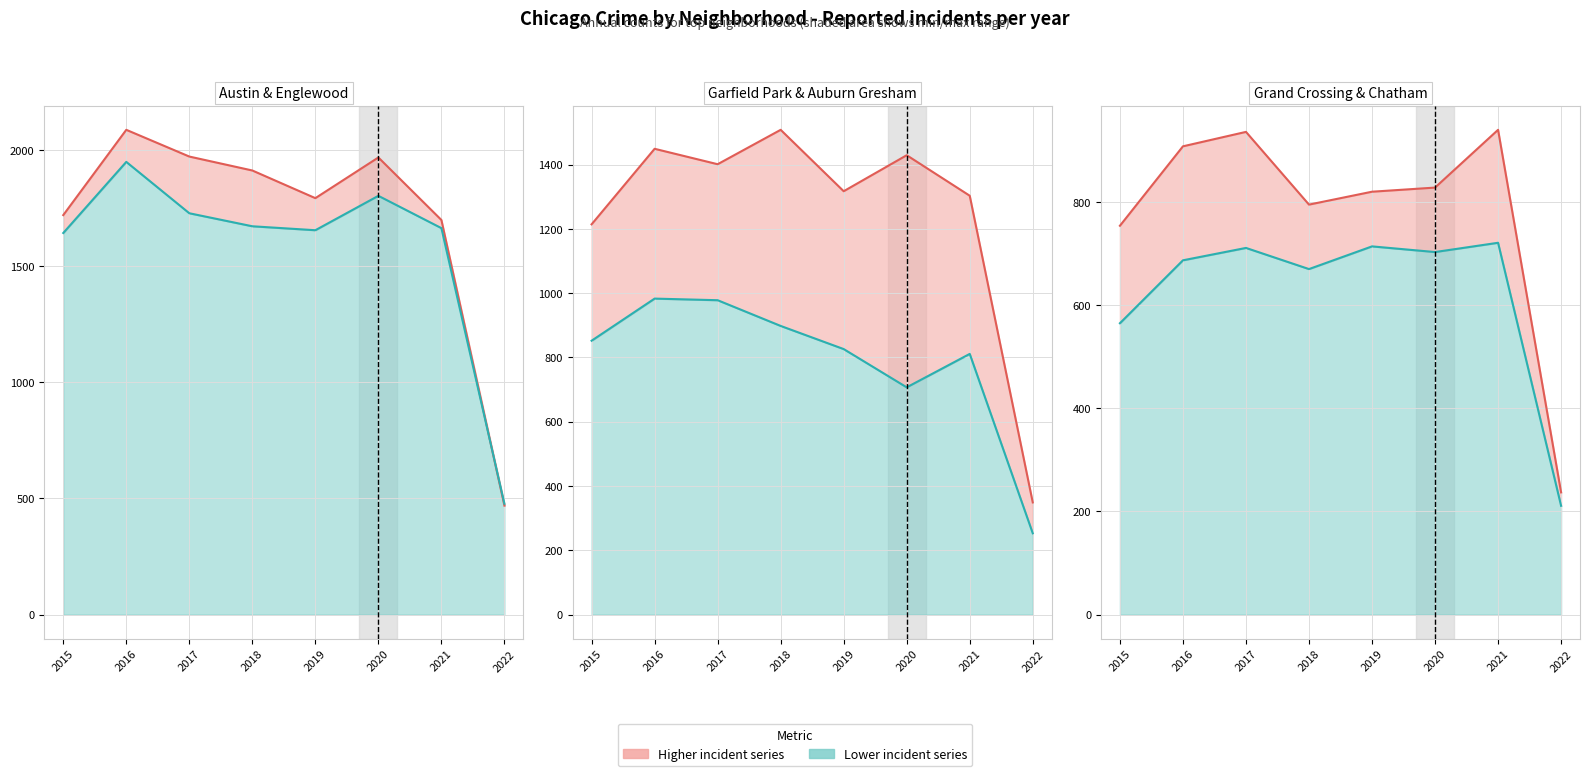

Does the chart have visible grid lines?

Yes